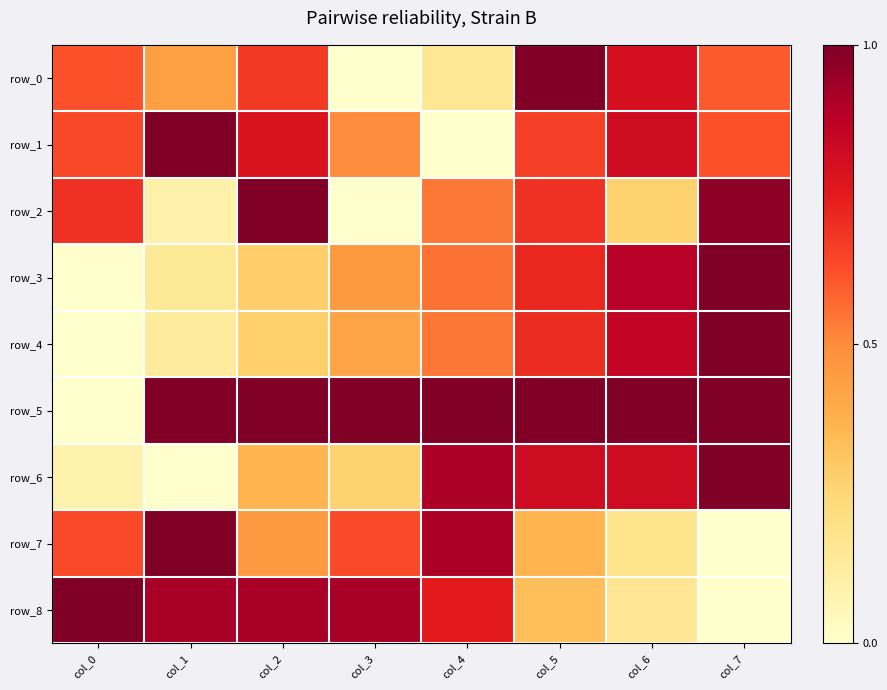

True or false: row_1 has a value of 0.7 at col_5.

True